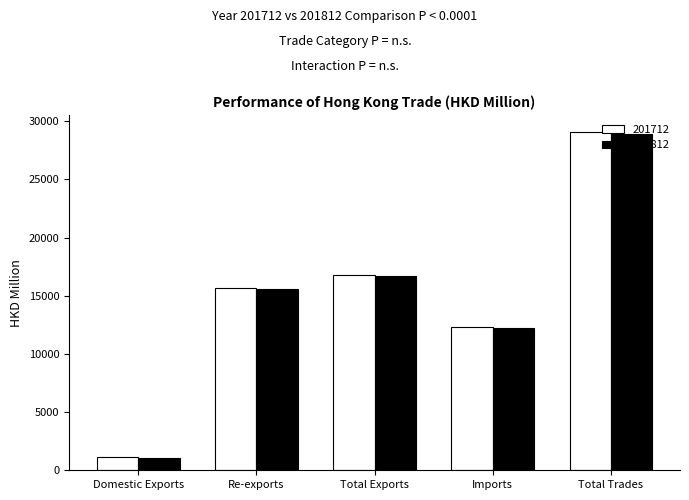

What position from the right is Total Exports?

3